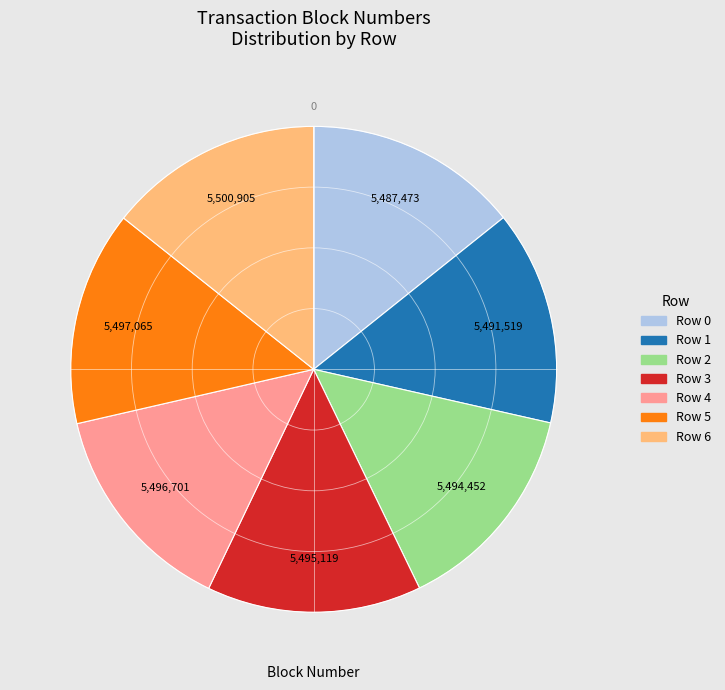

Is it true that Row 5 is 7% of the pie?

False